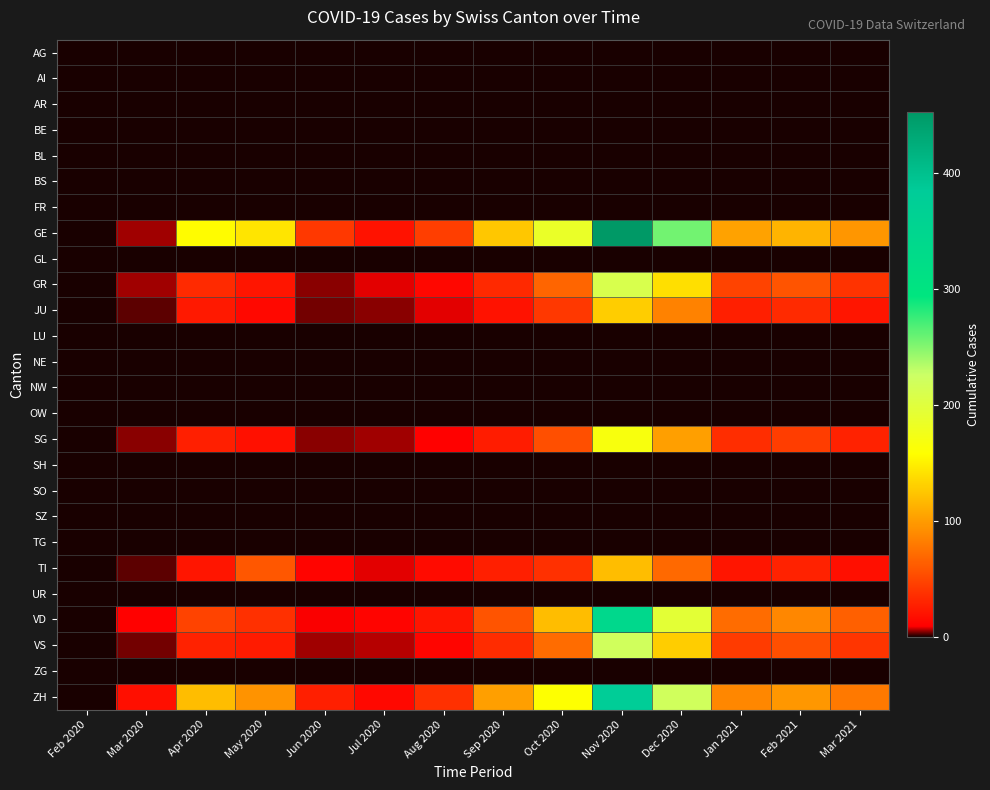

Which series has the largest total across all categories?

GE